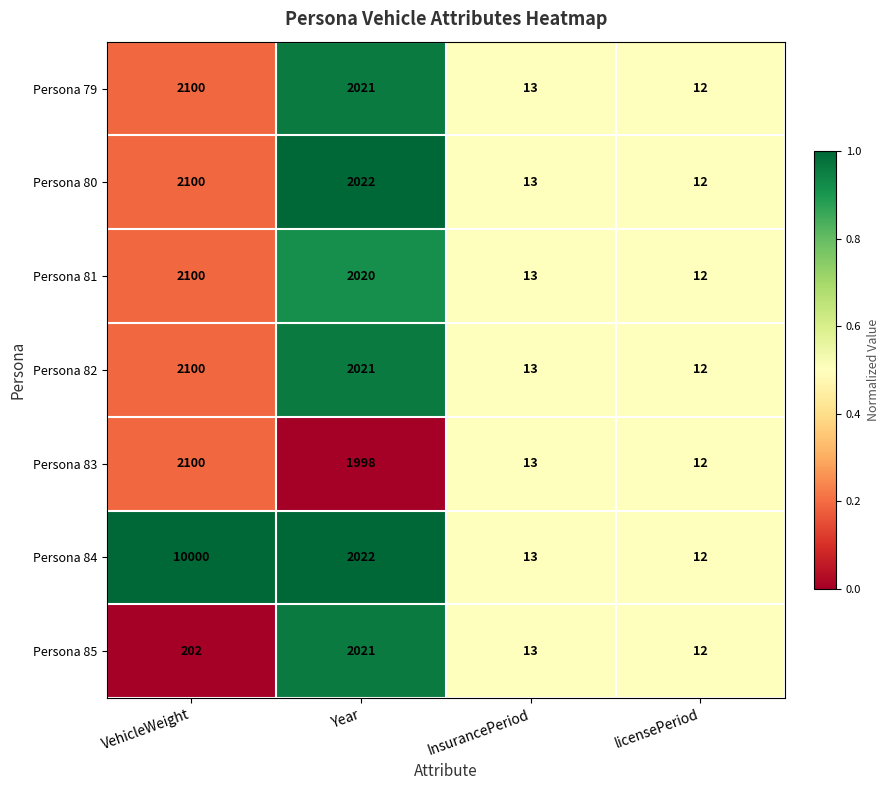

What is the difference between the maximum and minimum values in the Persona 84 series?

9988